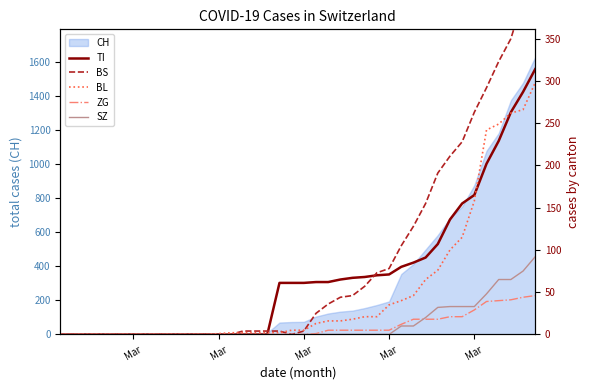

Reading left to right, transcribe all the data shown in this chart.

TI: 0	0	0	0	0	0	0	0	0	0	0	0	0	0	0	0	0	0	61	61	61	62	62	65	67	68	70	71	80	85	91	107	136	155	165	202	229	263	287	314
BS: 0	0	0	0	0	0	0	0	0	0	0	0	0	0	0	4	4	4	4	0	4	25	36	44	46	57	73	78	105	128	155	191	211	228	263	292	323	350	397	434
BL: 0	0	0	0	0	0	0	0	0	0	0	0	0	1	2	2	2	2	2	5	5	13	16	16	18	21	21	35	40	46	65	76	100	115	158	242	249	262	266	298
ZG: 0	0	0	0	0	0	0	0	0	0	0	0	0	0	0	0	0	0	0	0	0	1	5	5	5	5	5	5	12	18	18	18	21	21	29	39	40	41	44	46
SZ: 0	0	0	0	0	0	0	0	0	0	0	0	0	0	0	0	0	0	0	0	0	0	0	0	0	0	0	0	10	10	20	32	33	33	33	48	65	65	75	92